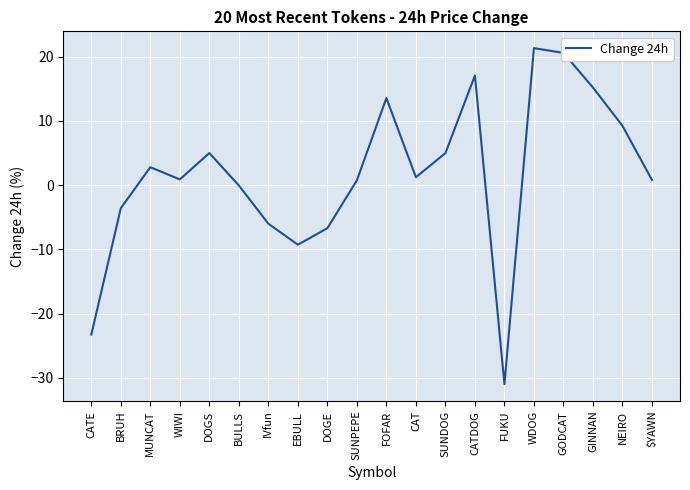

Which category has the highest value across all series?

WDOG